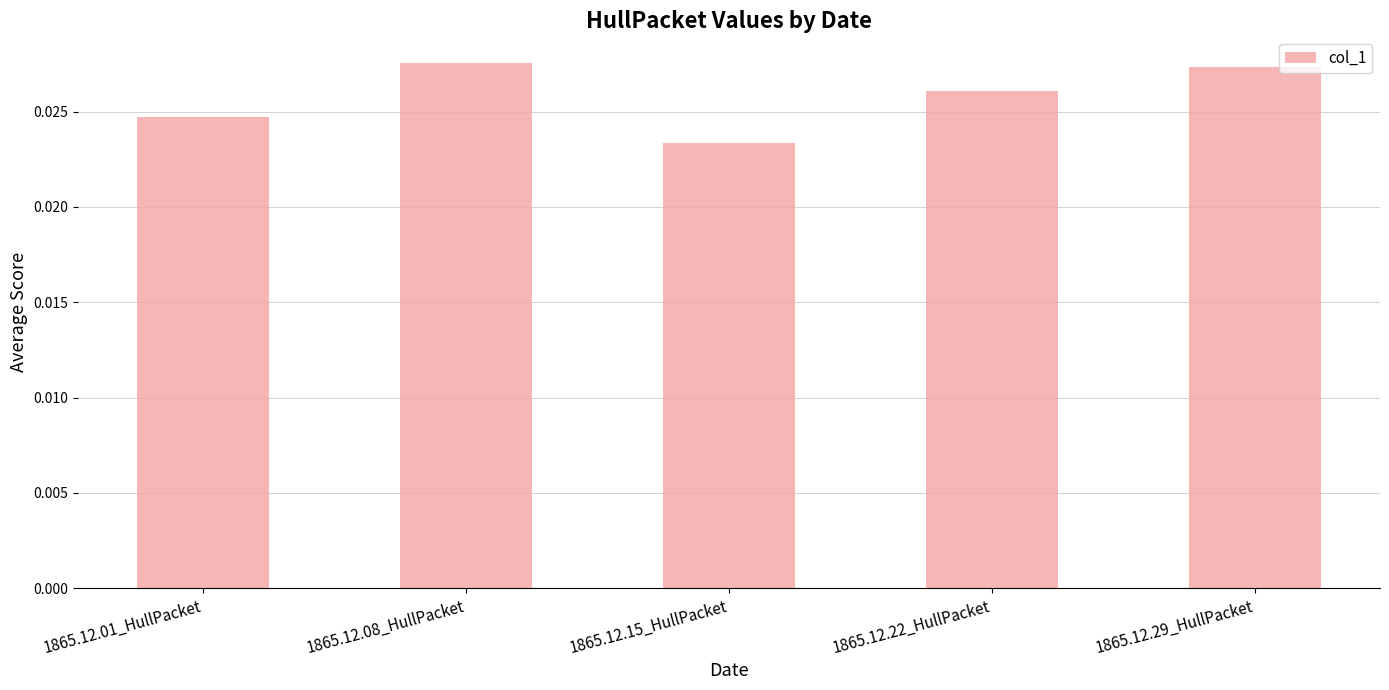

What is the label of the 3rd bar from the left?

1865.12.15_HullPacket